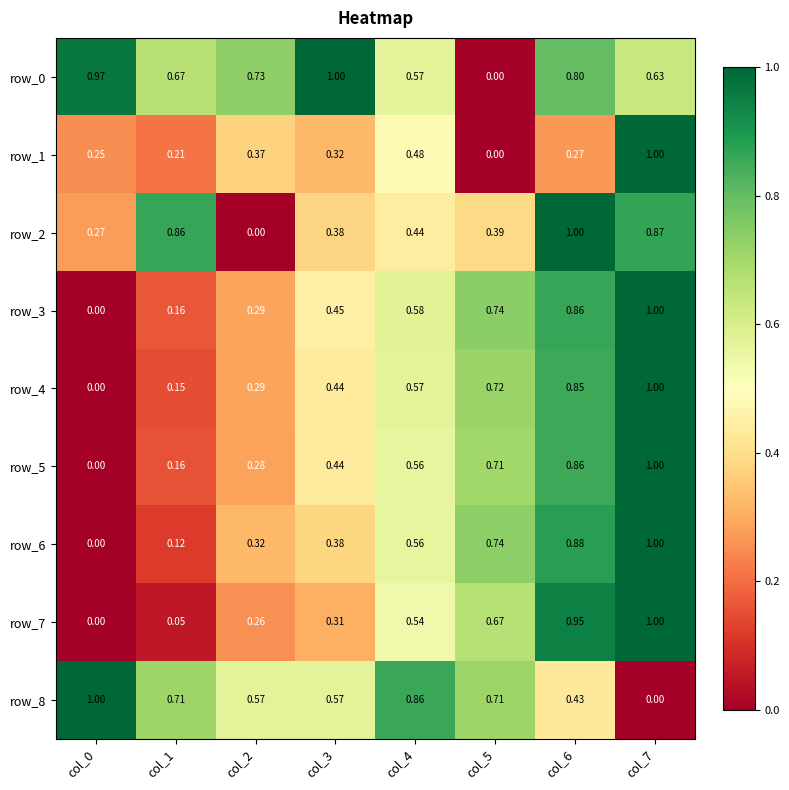

Is the value of row_0 at col_1 greater than the value of row_4 at col_1?

Yes